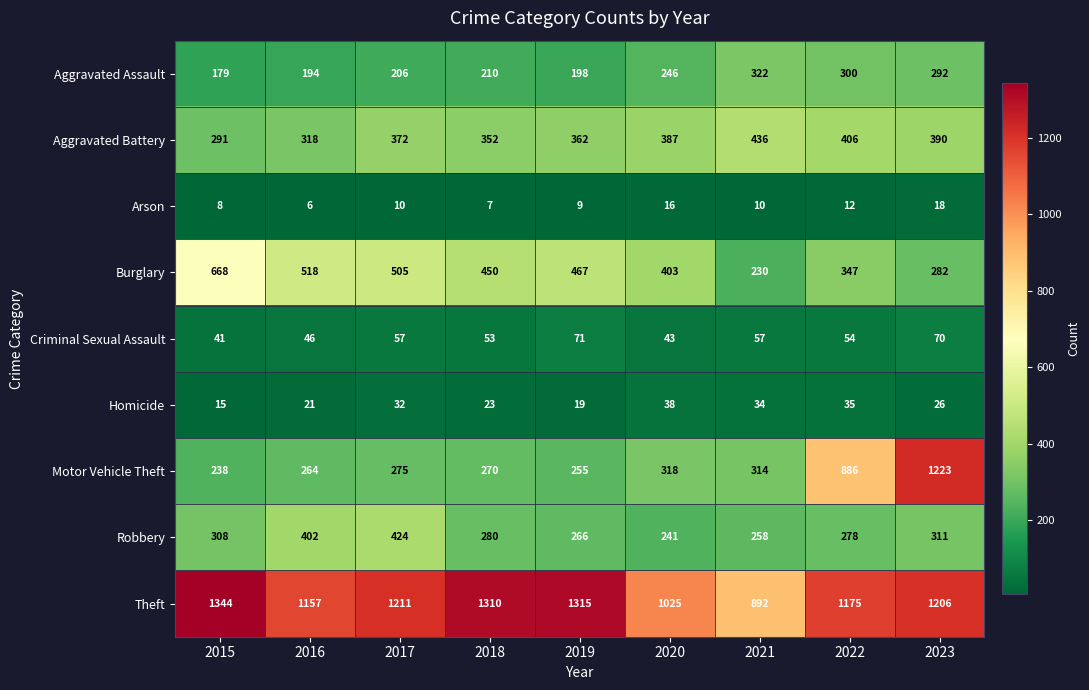

What is the average value of the Theft series?

1182